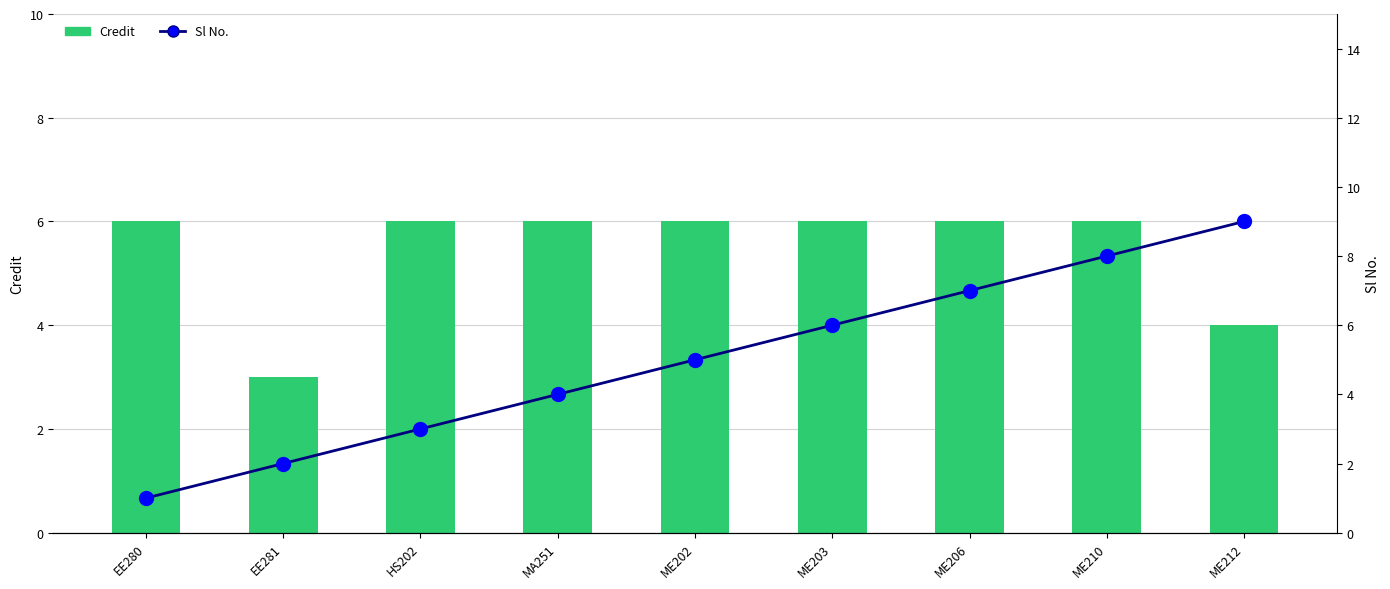

Rank the series by their average value, from lowest to highest.

Sl No., Credit